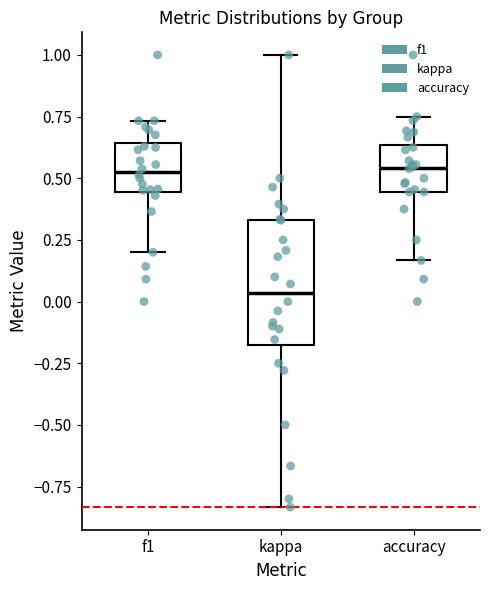

Which box is the tallest, from its lower edge to its upper edge?

kappa